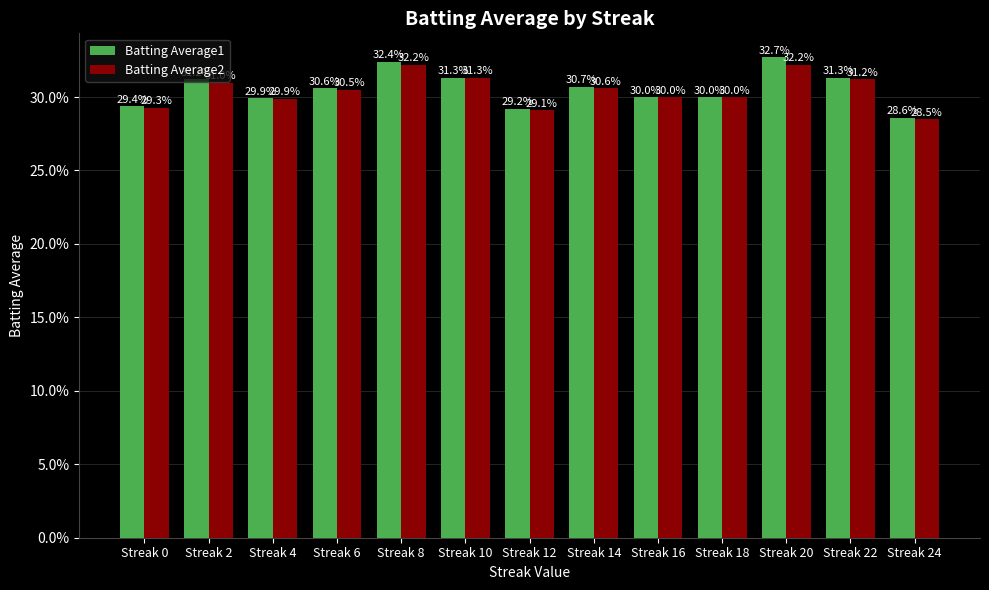

Does the chart contain stacked bars?

No